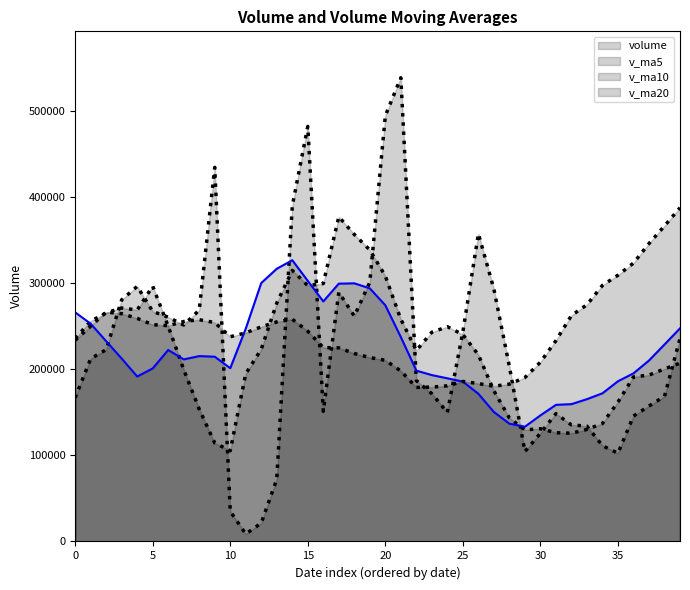

True or false: v_ma5 and v_ma10 intersect in this chart.

True